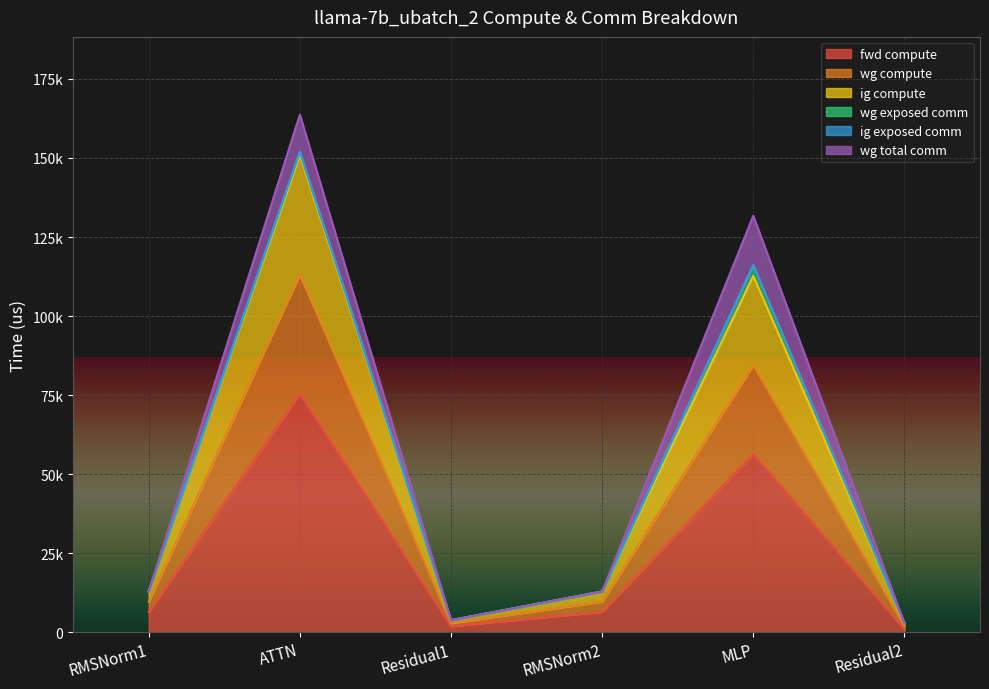

What position from the right is Residual1?

4